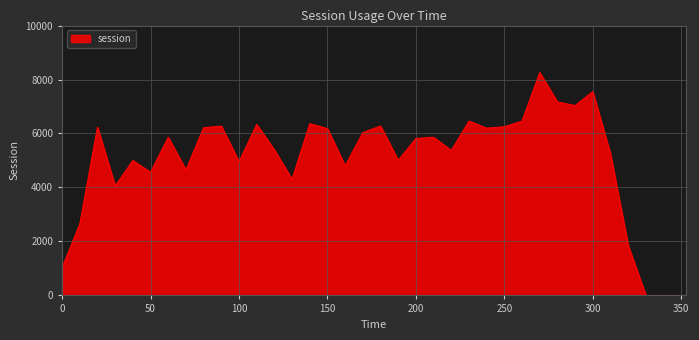

How many lines are shown in the chart?

1